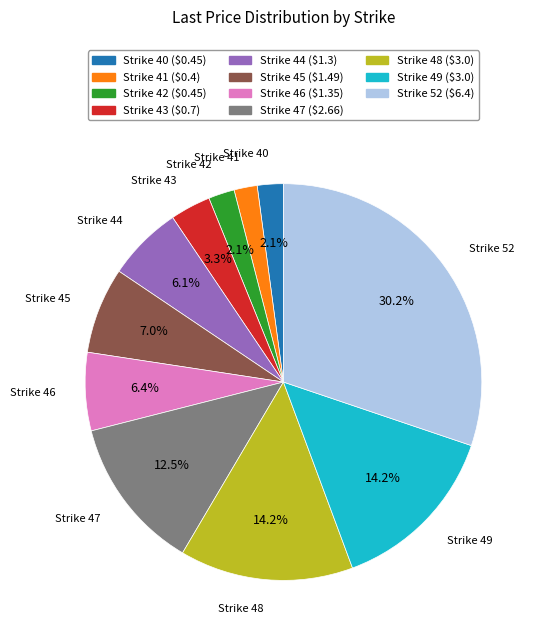

Does any single category account for the majority?

No